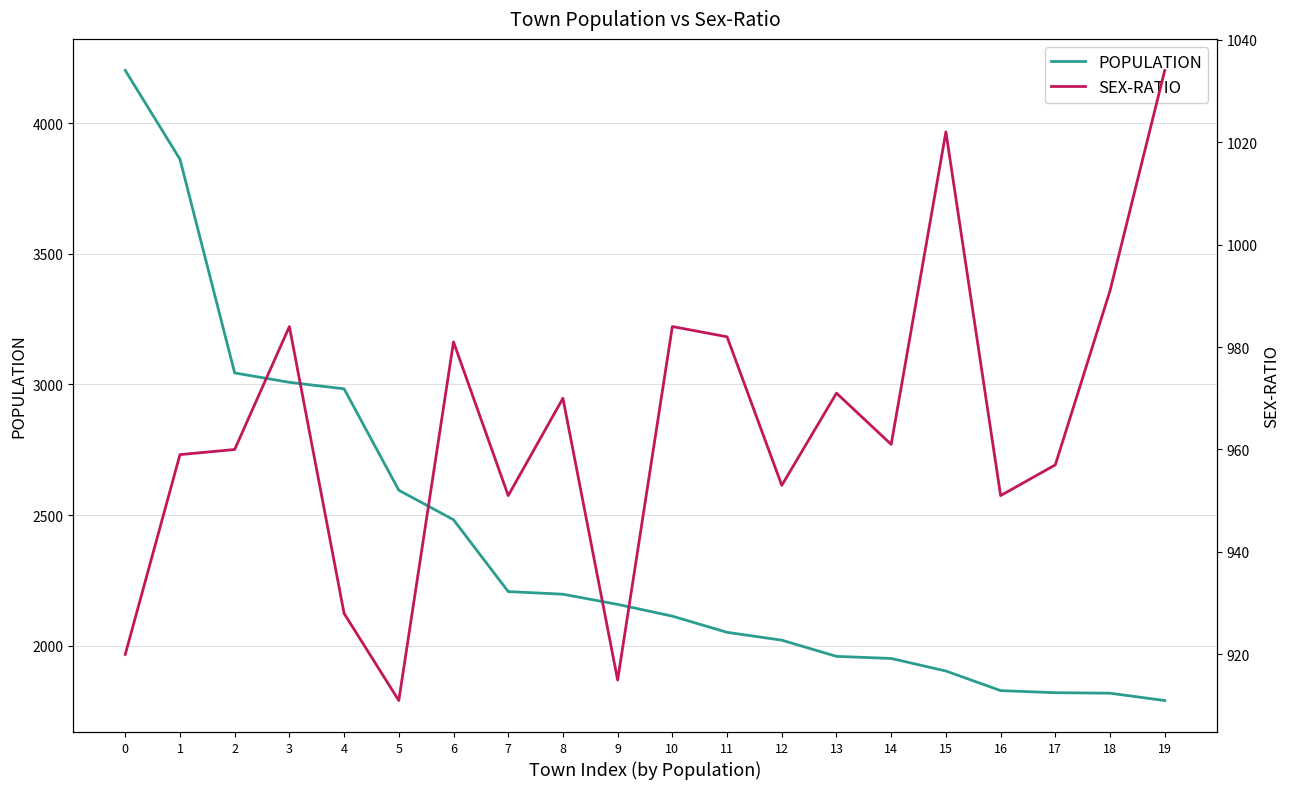

What is the sum of all POPULATION values?

47992